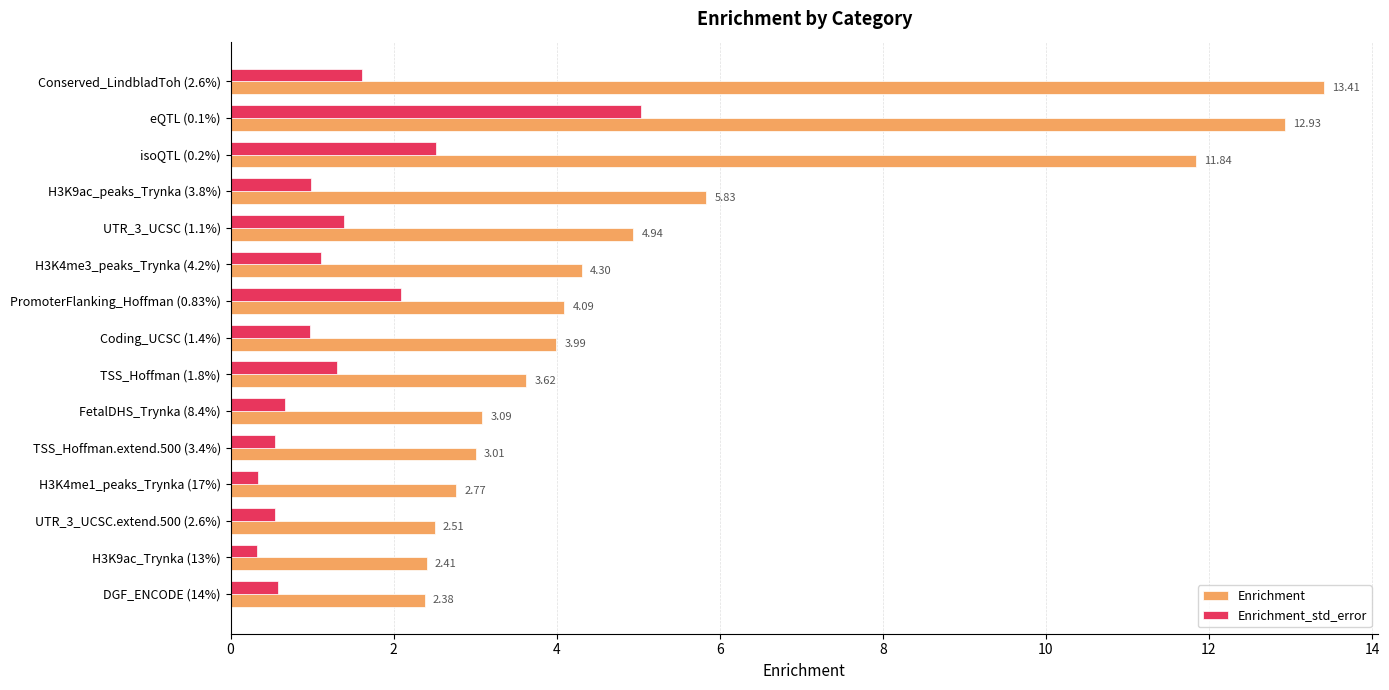

What is the difference between the maximum and minimum values in the Enrichment_std_error series?

4.7